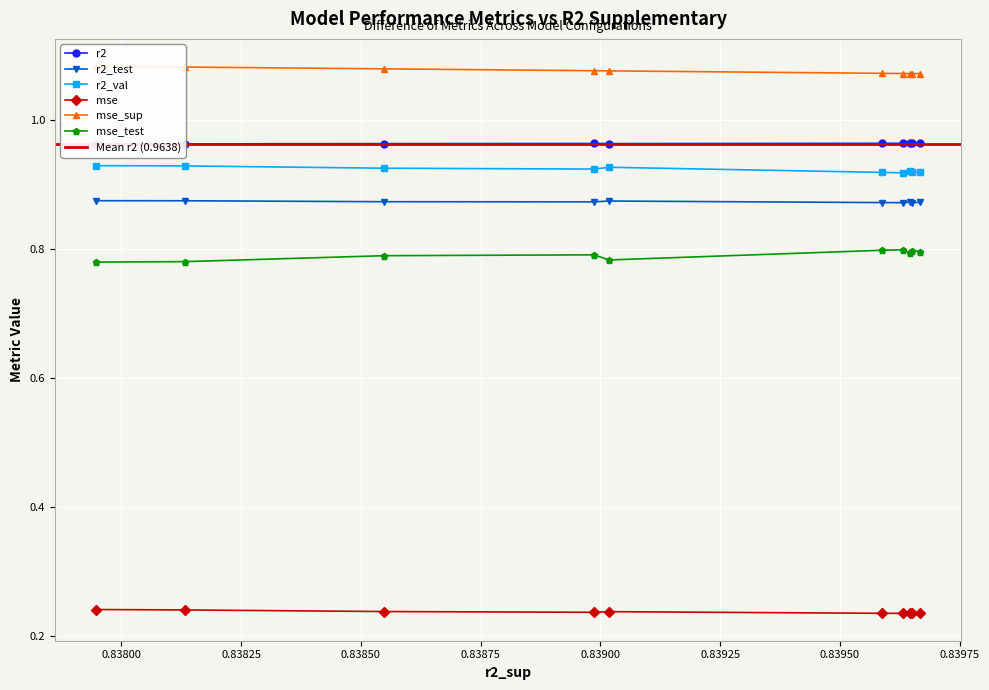

What is the sum of all r2_val values?

9.2